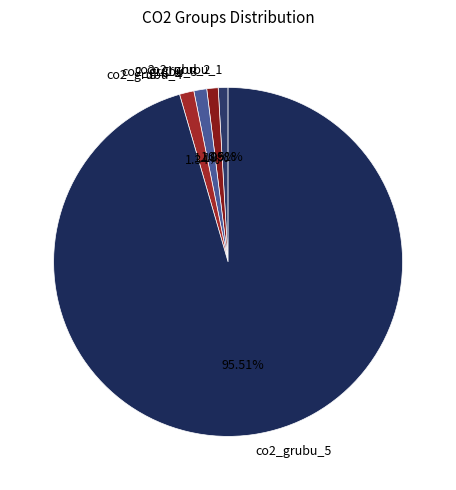

How many slices are in this pie chart?

5